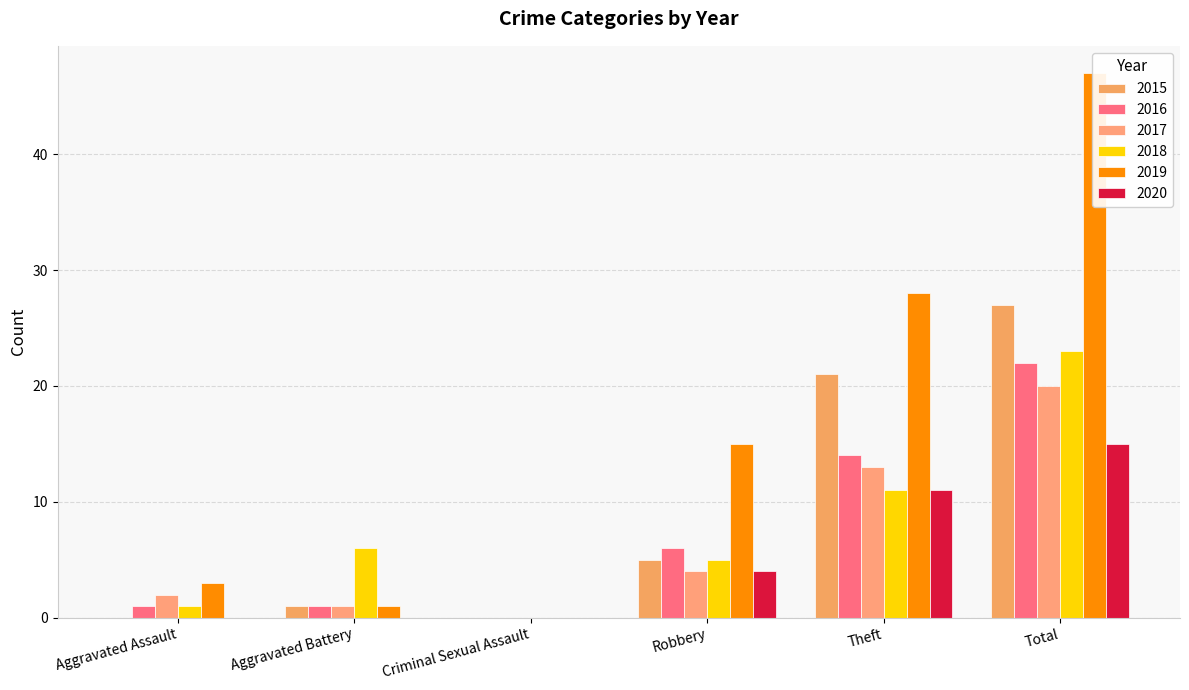

The 2020 series shows 0 at Aggravated Assault. True or false?

True